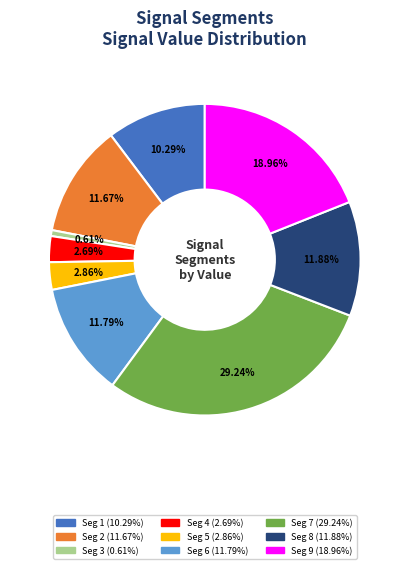

Is there a majority slice in this chart?

No